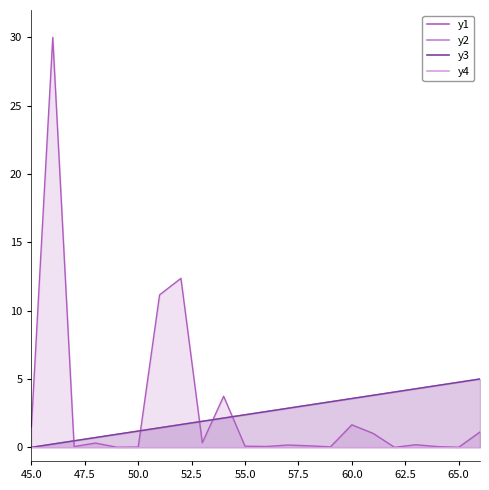

What is the value of the index_line point at the 18th from the left?

4.0